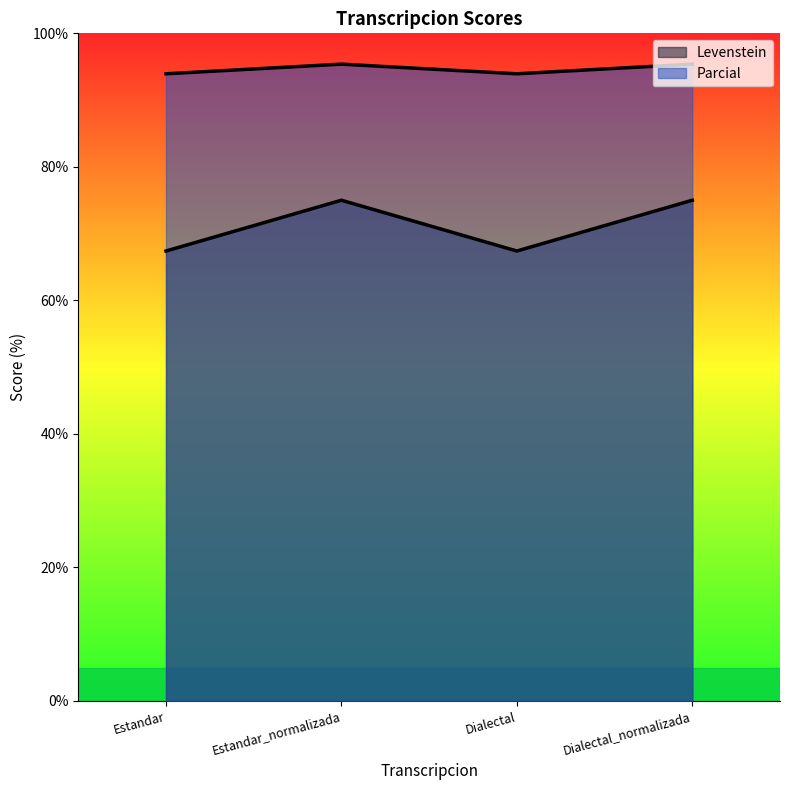

True or false: Levenstein and Parcial intersect in this chart.

False